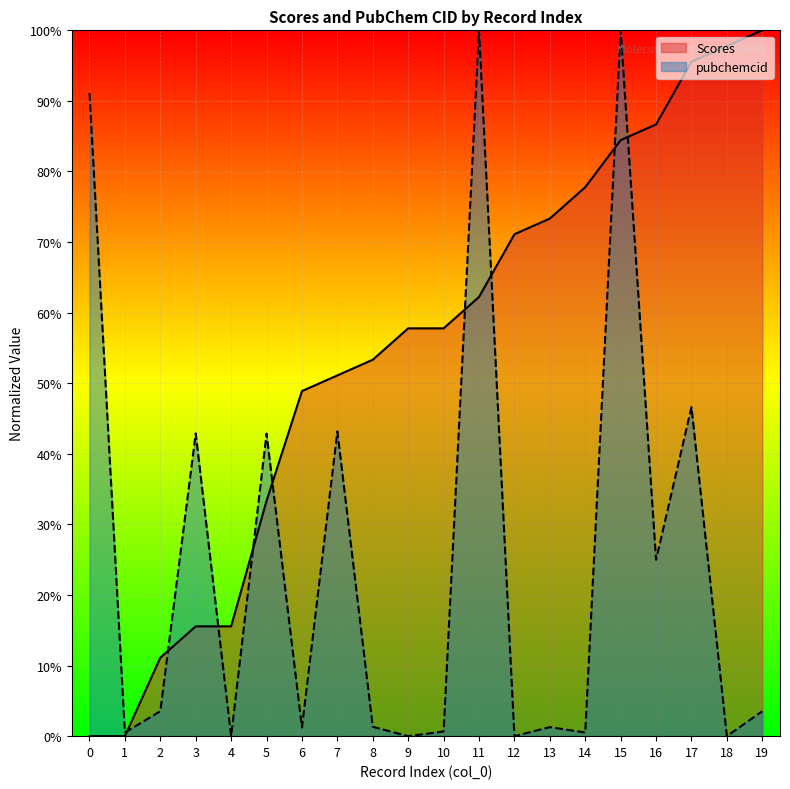

Reading left to right, list all the values displayed in this chart.

Scores: 0.0	0.0	0.1	0.2	0.2	0.3	0.5	0.5	0.5	0.6	0.6	0.6	0.7	0.7	0.8	0.8	0.9	1.0	1.0	1.0
pubchemcid: 0.9	0.0	0.0	0.4	0.0	0.4	0.0	0.4	0.0	0.0	0.0	1.0	0.0	0.0	0.0	1.0	0.2	0.5	0.0	0.0